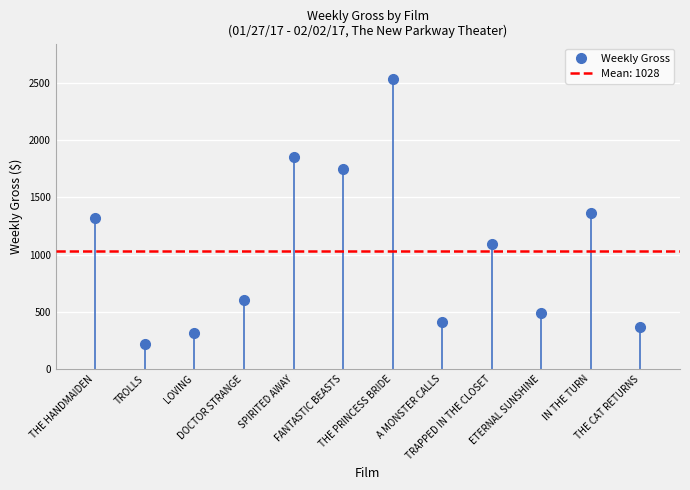

Rank the categories by value from lowest to highest.

TROLLS, LOVING, THE CAT RETURNS, A MONSTER CALLS, ETERNAL SUNSHINE, DOCTOR STRANGE, TRAPPED IN THE CLOSET, THE HANDMAIDEN, IN THE TURN, FANTASTIC BEASTS, SPIRITED AWAY, THE PRINCESS BRIDE